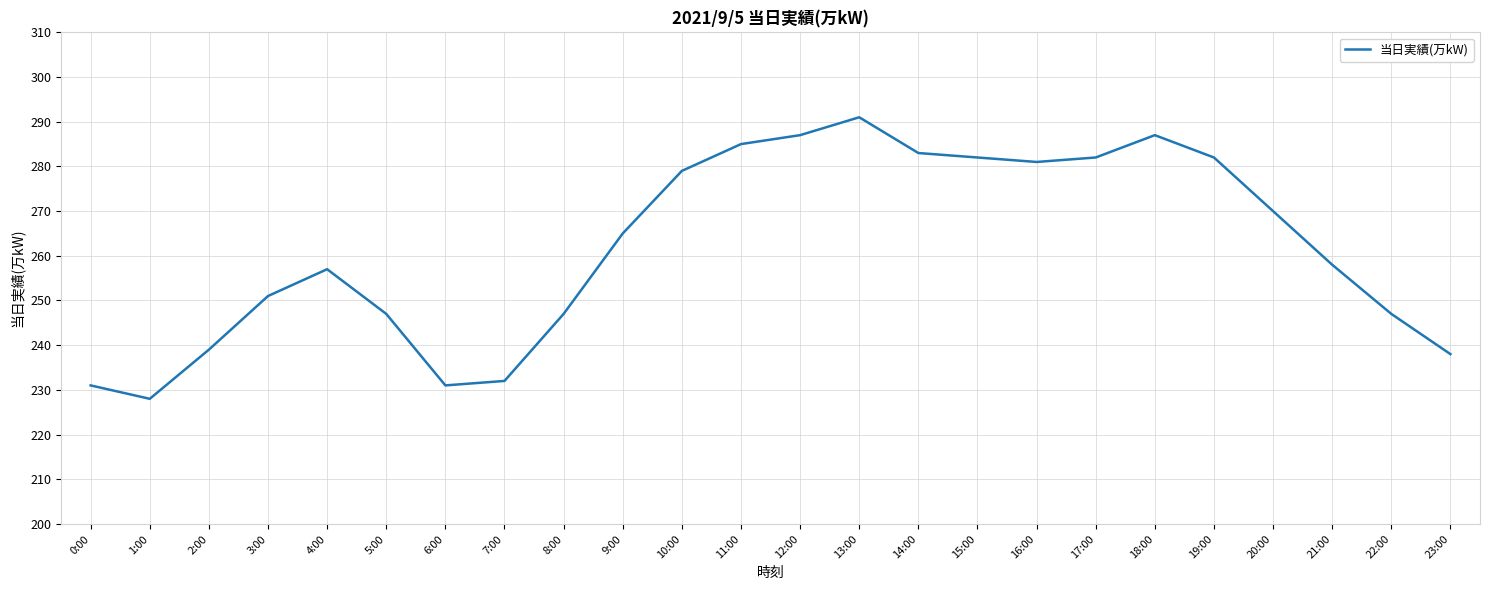

What position from the left is 16:00?

17